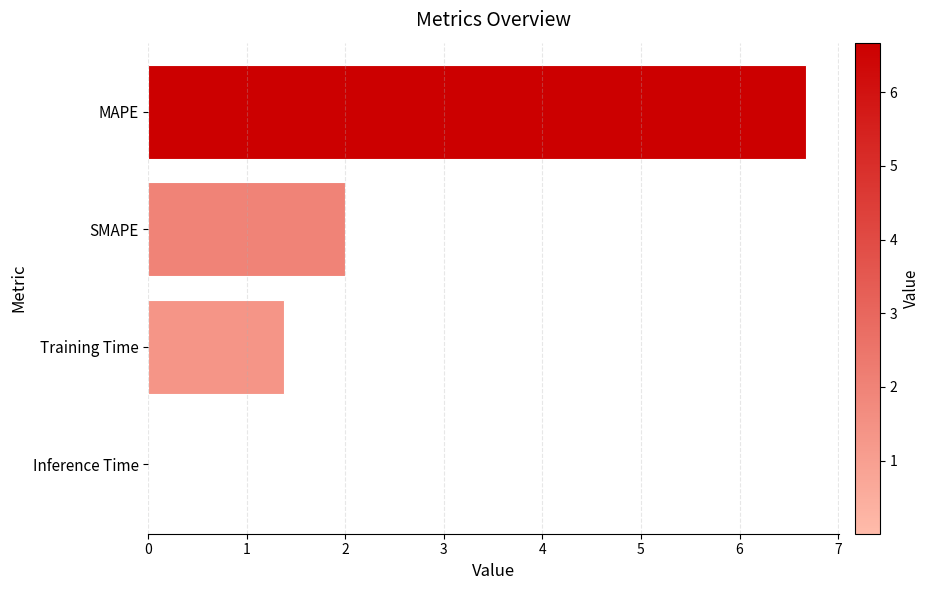

Read the value at Training Time.

1.4